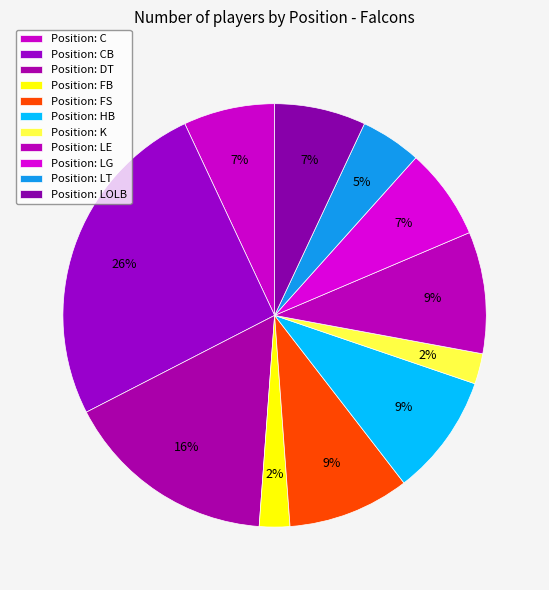

Which category has the smallest portion of the pie?

FB